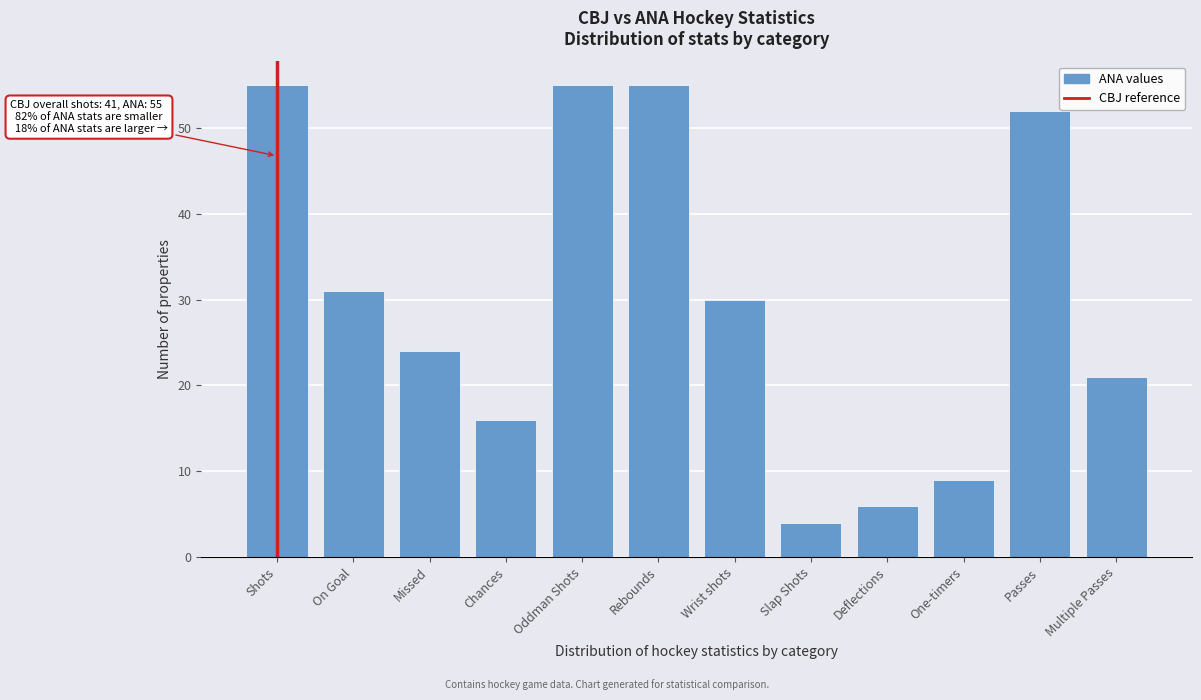

Reading right to left, transcribe all the data shown in this chart.

Multiple Passes=21	Passes=52	One-timers=9	Deflections=6	Slap Shots=4	Wrist shots=30	Rebounds=55	Oddman Shots=55	Chances=16	Missed=24	On Goal=31	Shots=55